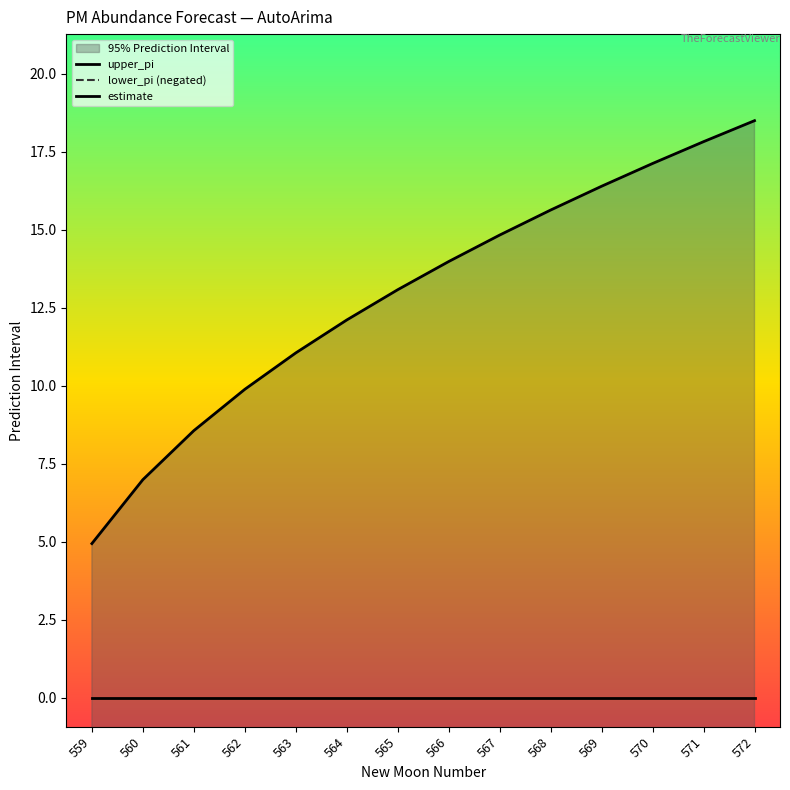

What is the sum of all upper_pi values?

181.0